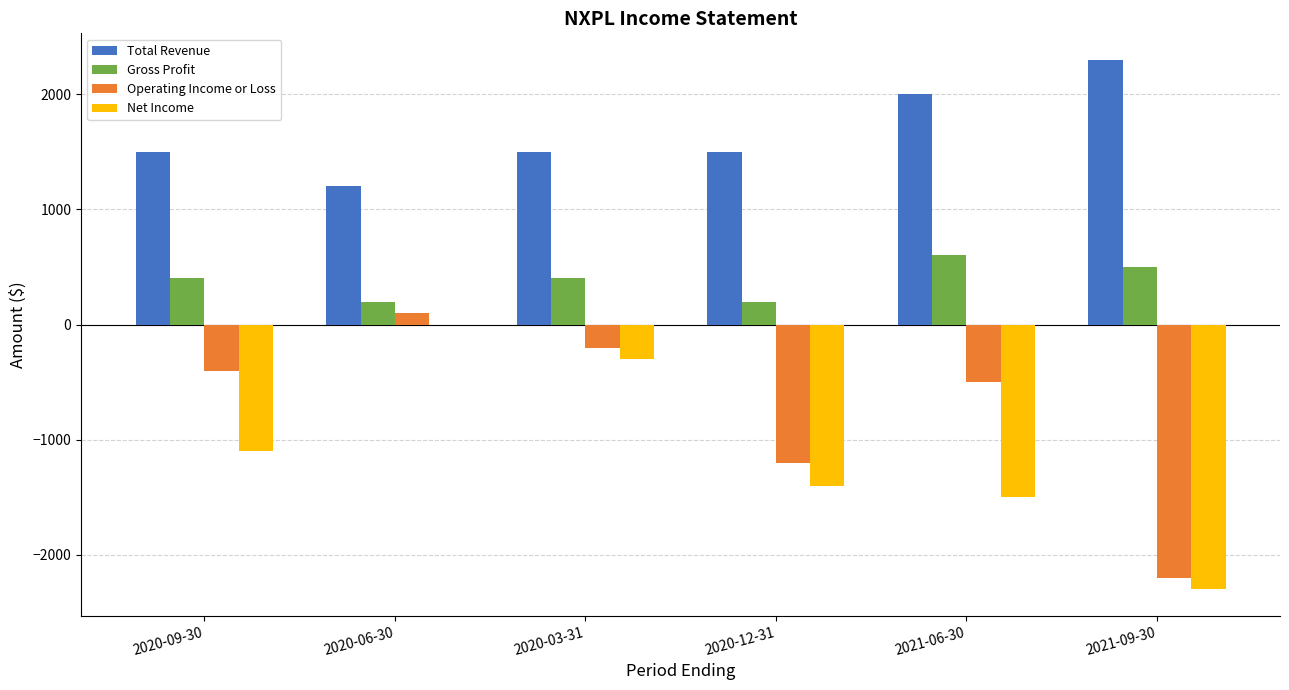

Does the chart contain stacked bars?

No